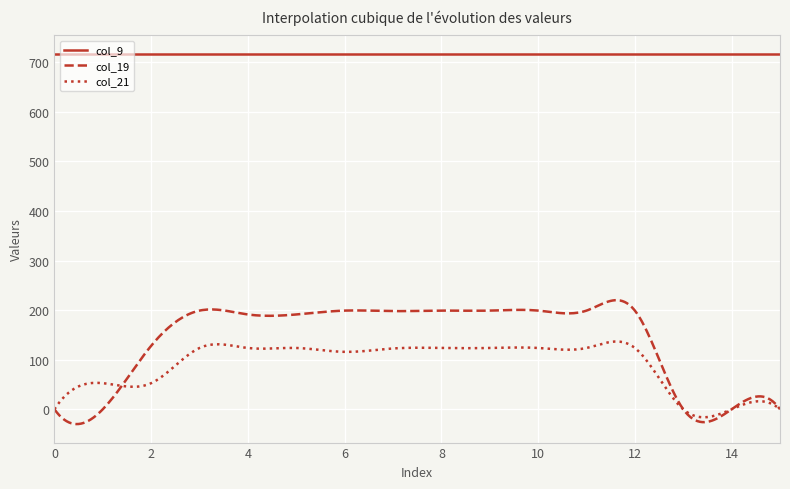

What is the sum of all col_9 values?

215062.5